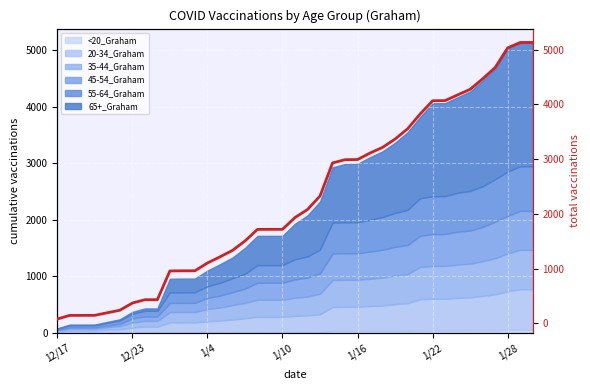

Where is the data nearest to the value 2605?

21